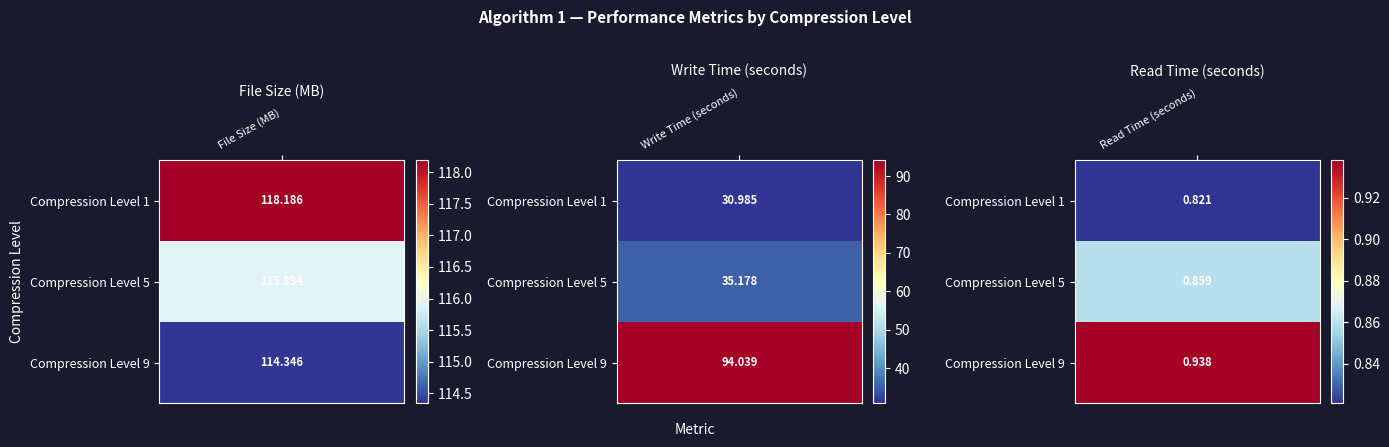

Rank the categories by File Size (MB) value from highest to lowest.

0, 1, 2